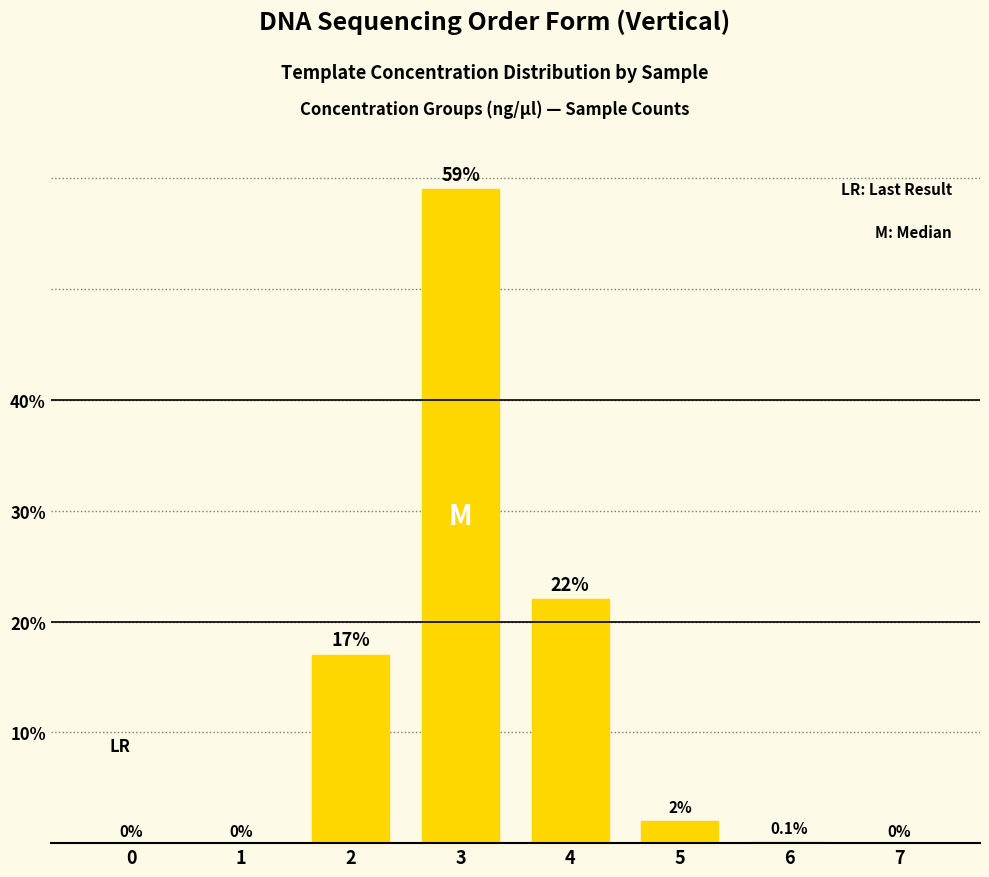

Count the number of categories in the chart.

8